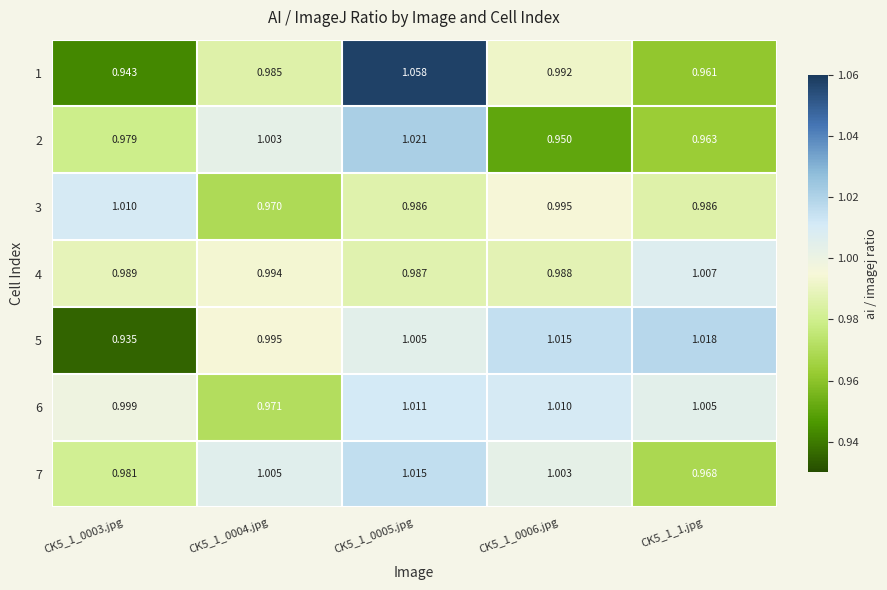

How many distinct data groups are displayed?

7